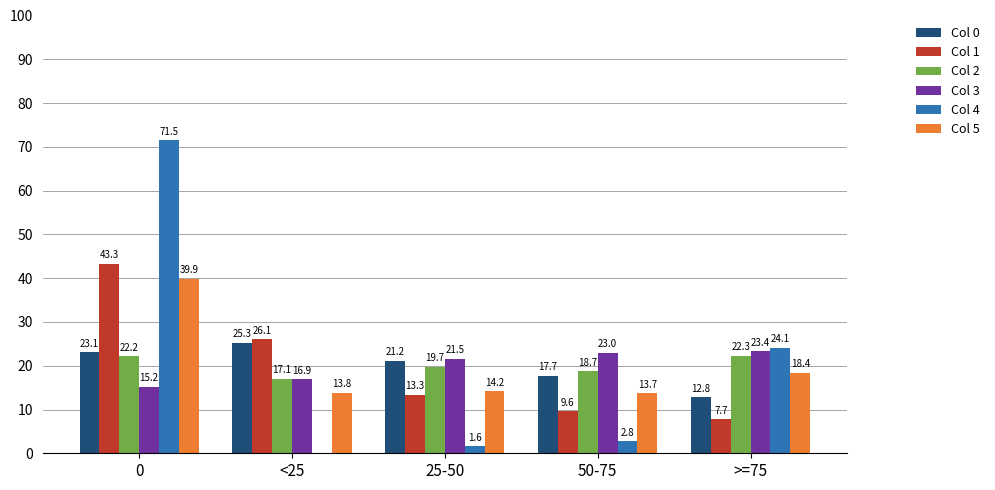

Reading left to right, transcribe all the data shown in this chart.

0: 23.1	25.3	21.2	17.7	12.8
1: 43.3	26.1	13.3	9.6	7.7
2: 22.2	17.1	19.7	18.7	22.3
3: 15.2	16.9	21.5	23.0	23.4
4: 71.5	0.0	1.6	2.8	24.1
5: 39.9	13.8	14.2	13.7	18.4